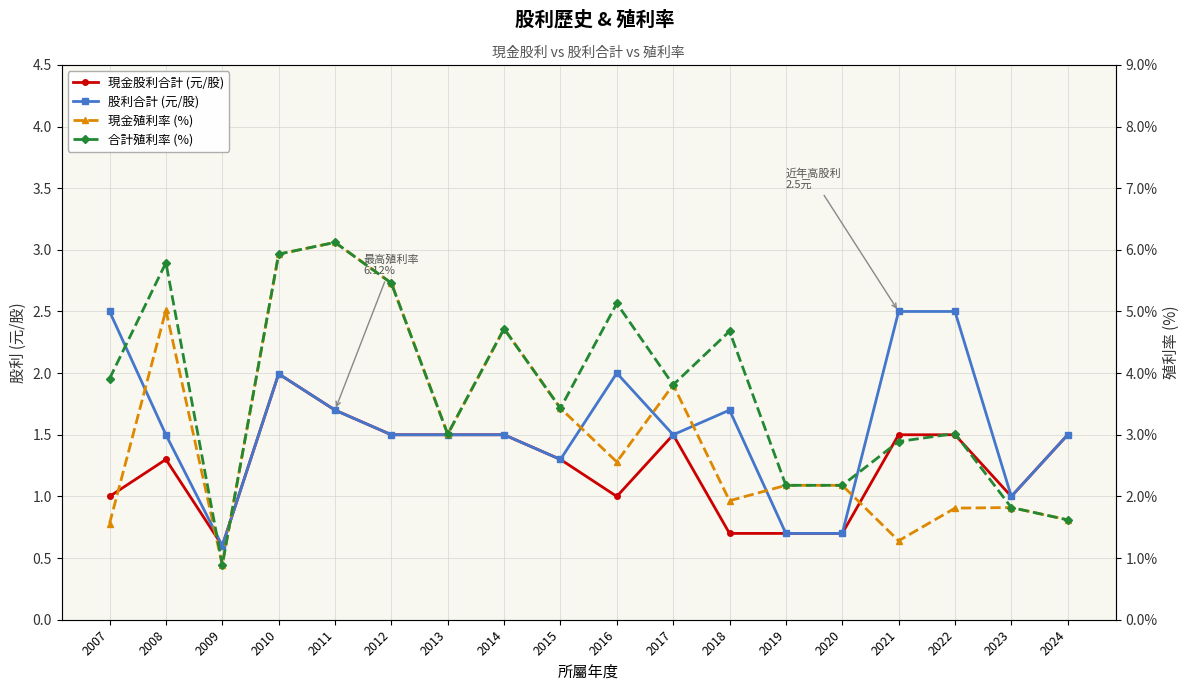

The value of 現金殖利率 (%) at 2023 is 2.4. True or false?

False